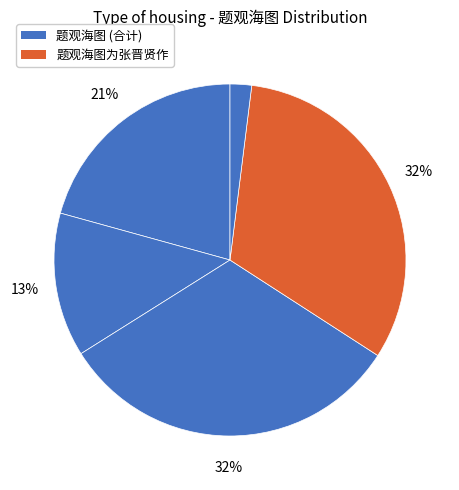

How many segments does this pie chart have?

5